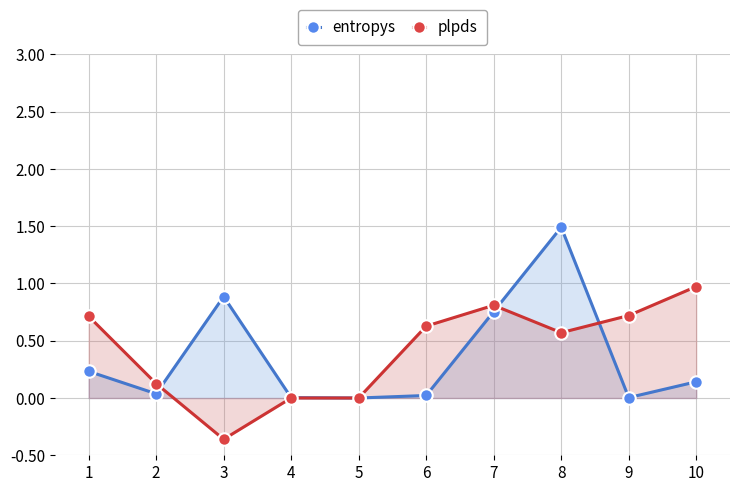

True or false: entropys has a value of 0.0 at 6.

True